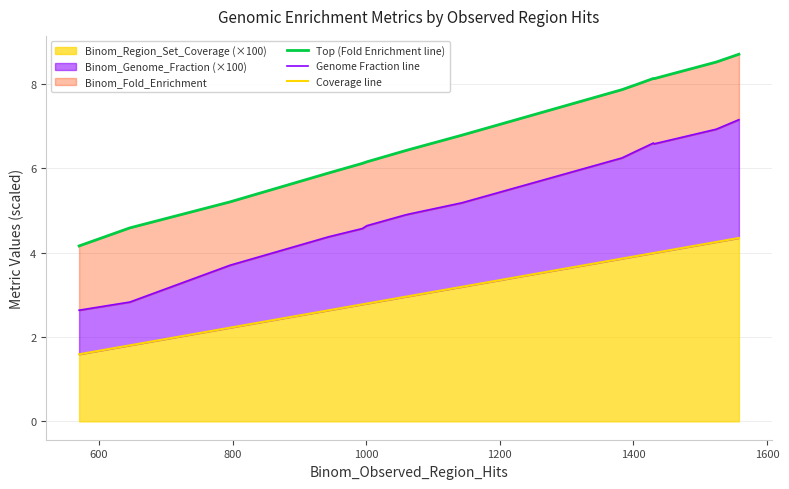

At how many categories does at least one series exceed 4?

15